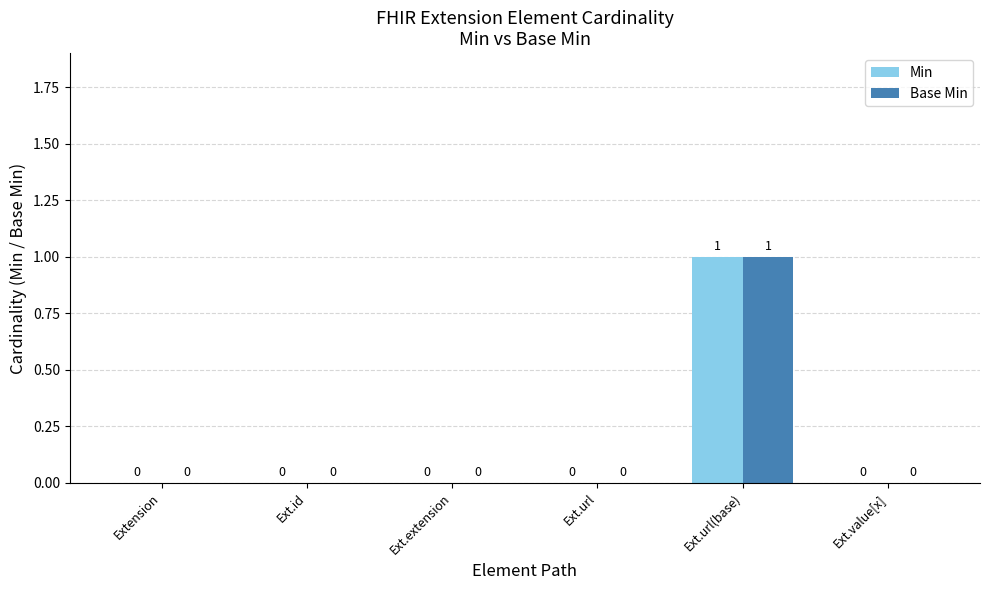

How many groups of bars are there?

6